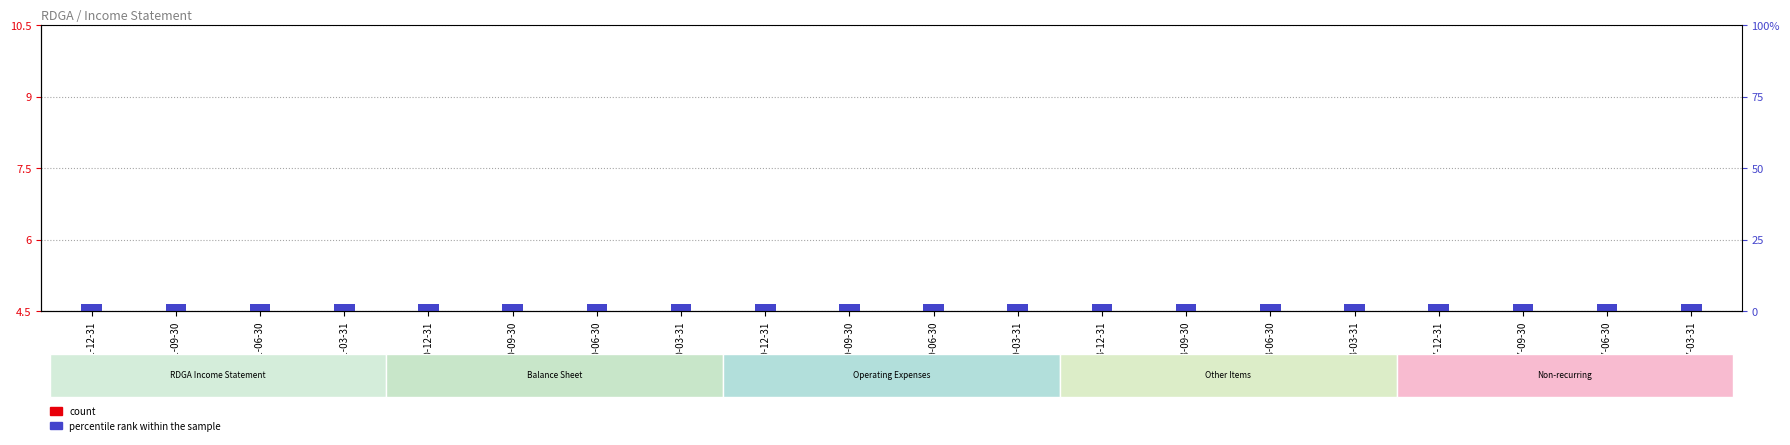

Count the number of categories in the chart.

20